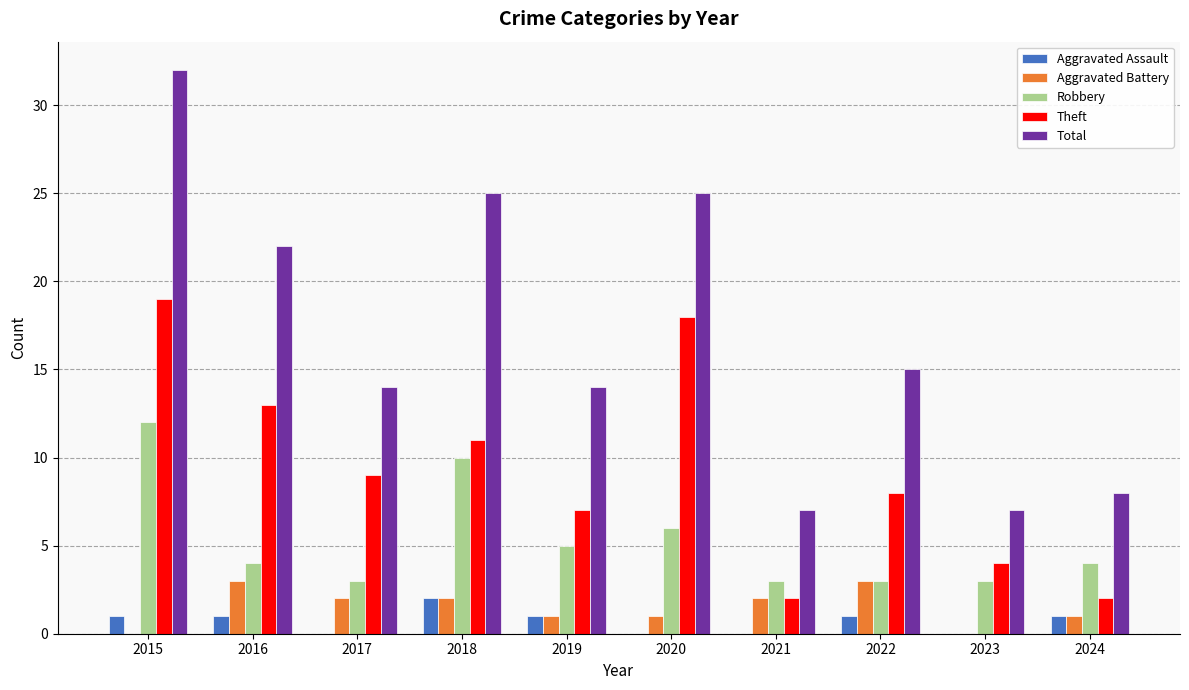

What is the difference between the Robbery values at 2021 and 2015?

9